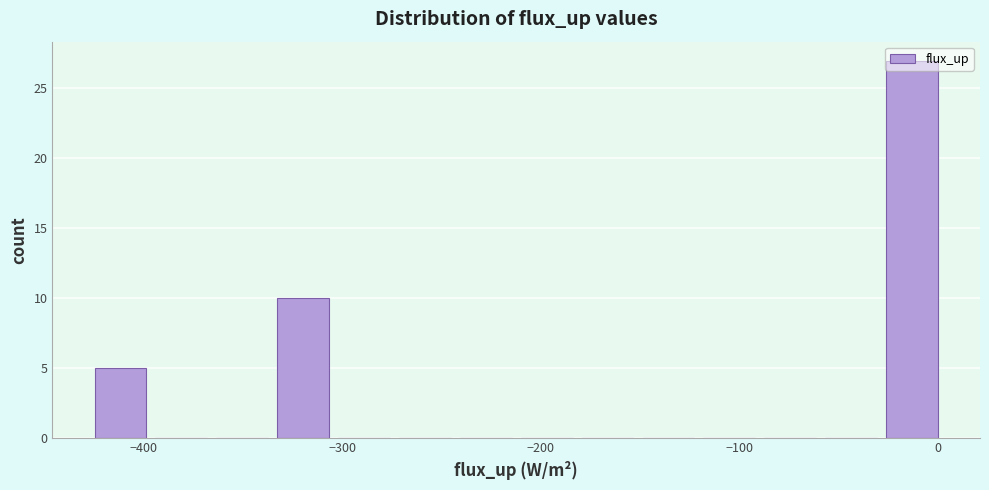

Read against the x-axis, roughly where is the centre of the tallest bar?

-10